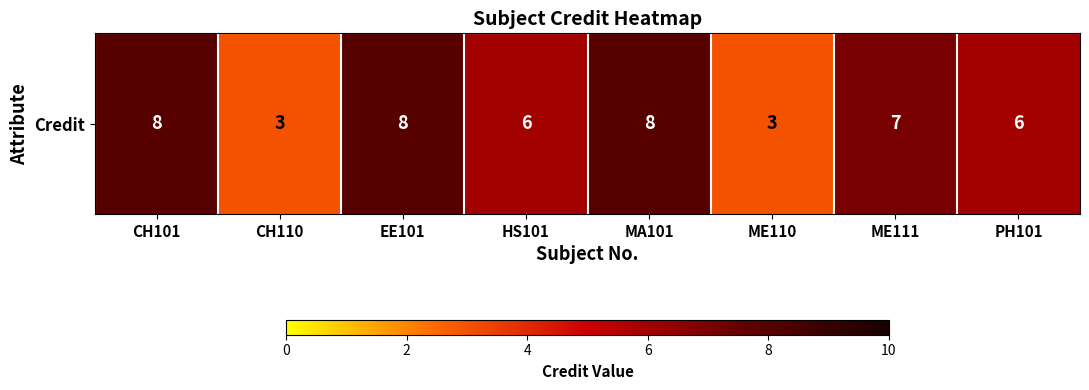

Reading left to right, transcribe all the data shown in this chart.

CH101=8	CH110=3	EE101=8	HS101=6	MA101=8	ME110=3	ME111=7	PH101=6